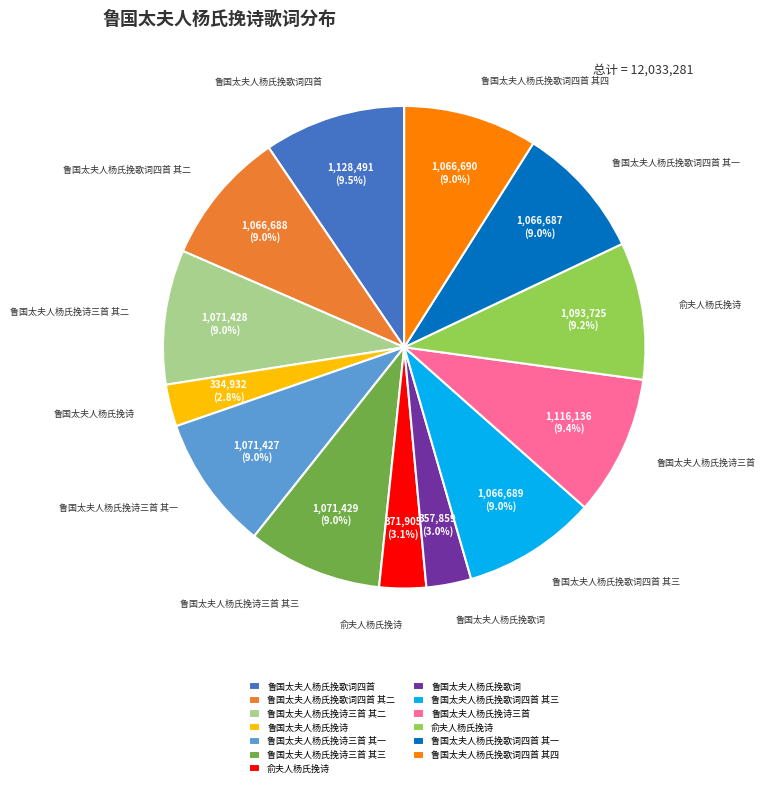

Is there any slice that represents more than half of the pie?

No